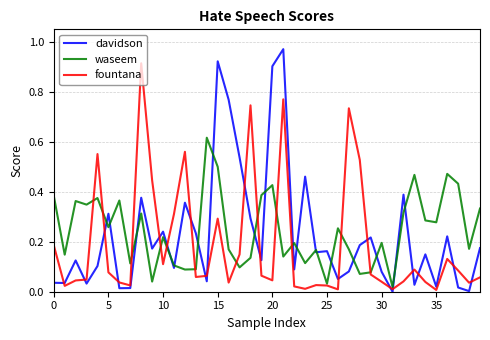

Which series has the largest range (max minus min)?

davidson